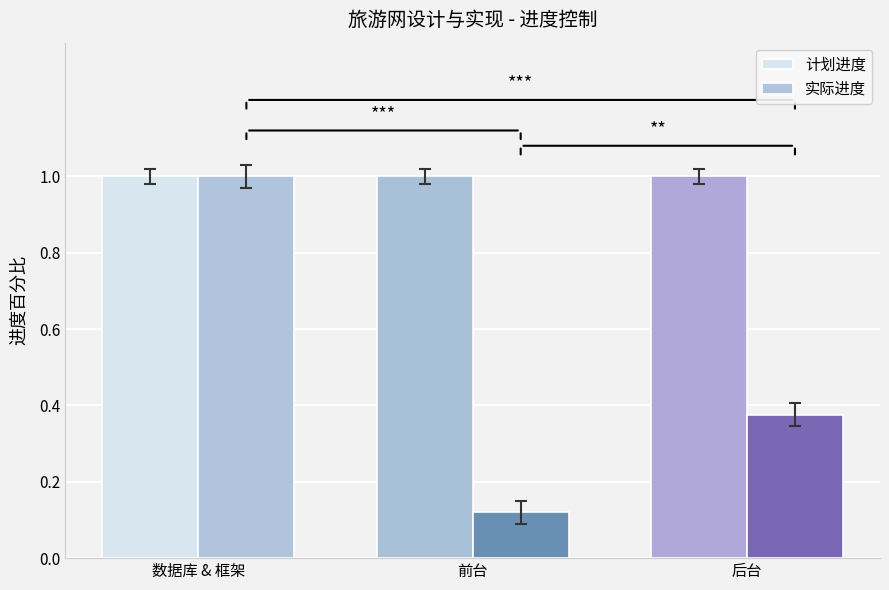

What is the total value across all series at 后台?

1.4